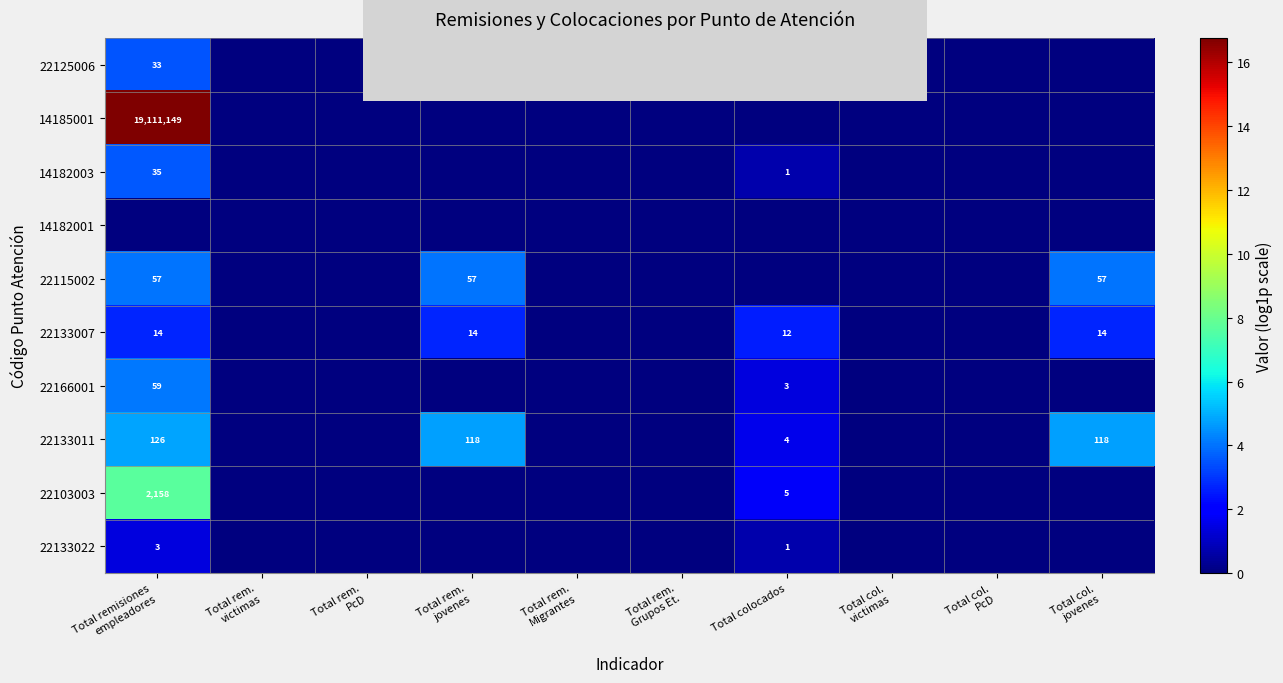

Rank the series at Total col. PcD from lowest to highest value.

22125006, 14185001, 14182003, 14182001, 22115002, 22133007, 22166001, 22133011, 22103003, 22133022